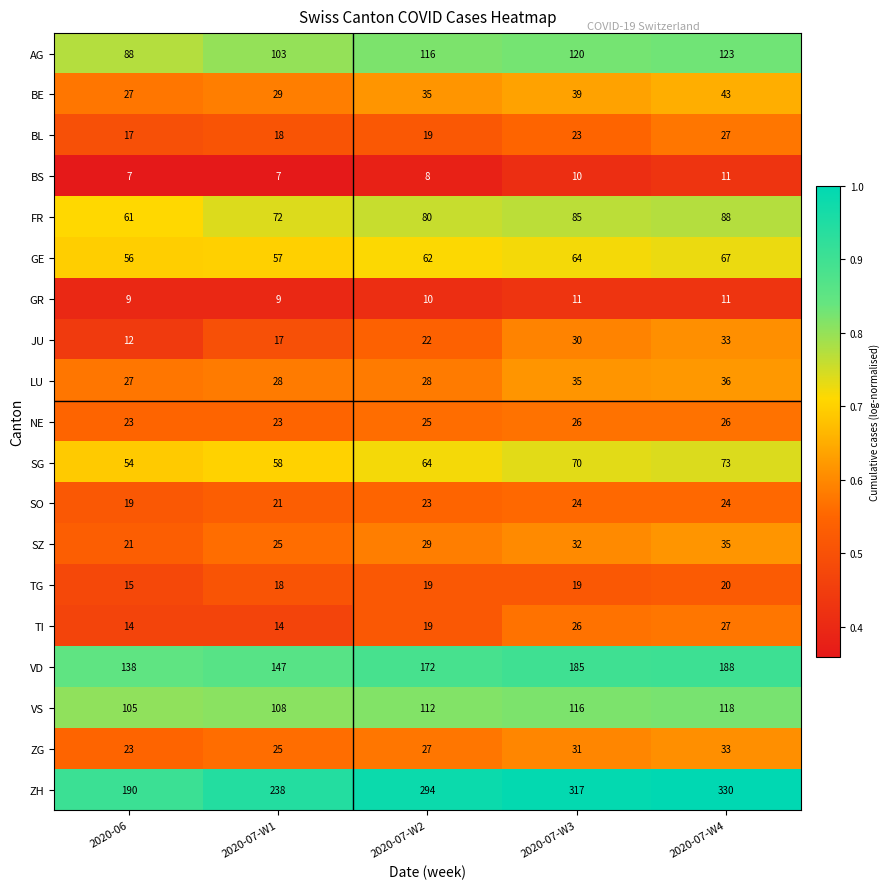

List the labels in order of SZ value, smallest first.

2020-06, 2020-07-W1, 2020-07-W2, 2020-07-W3, 2020-07-W4